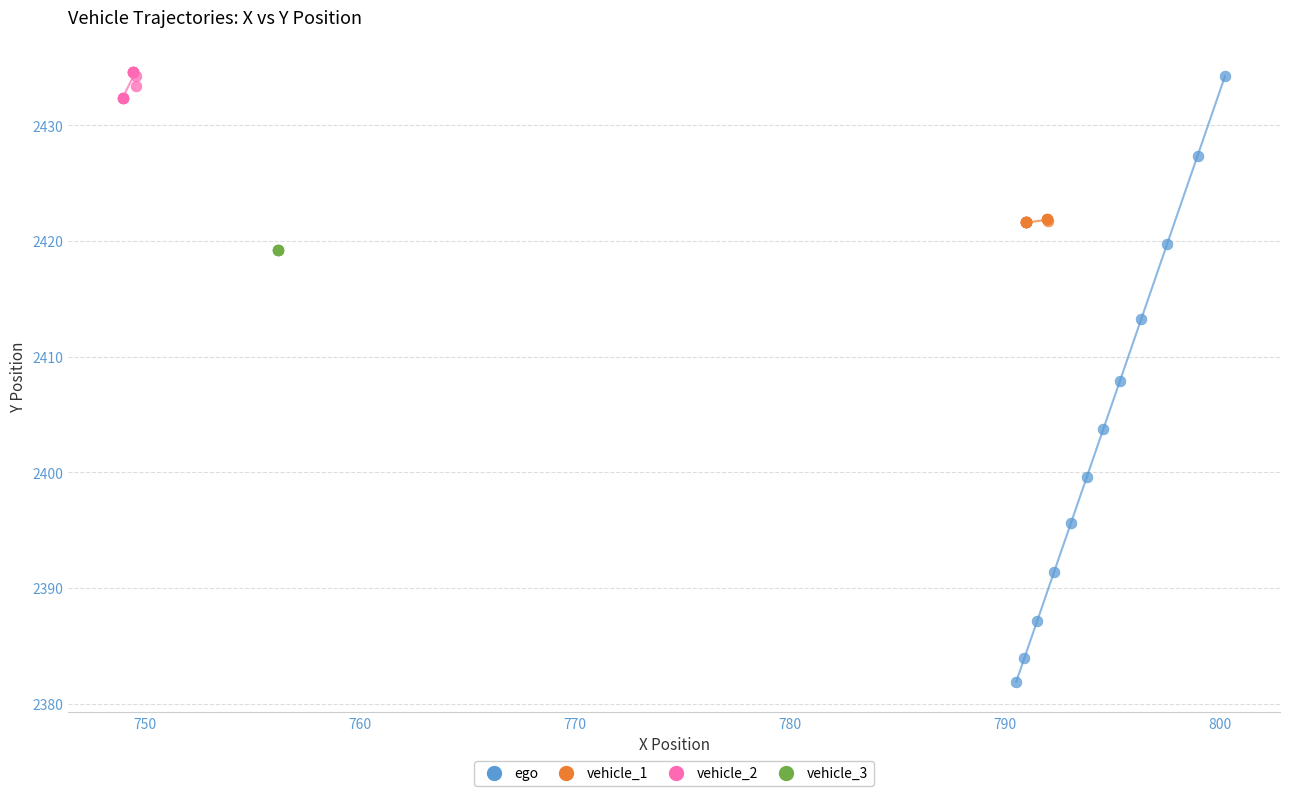

Which series reaches the minimum Y coordinate?

ego